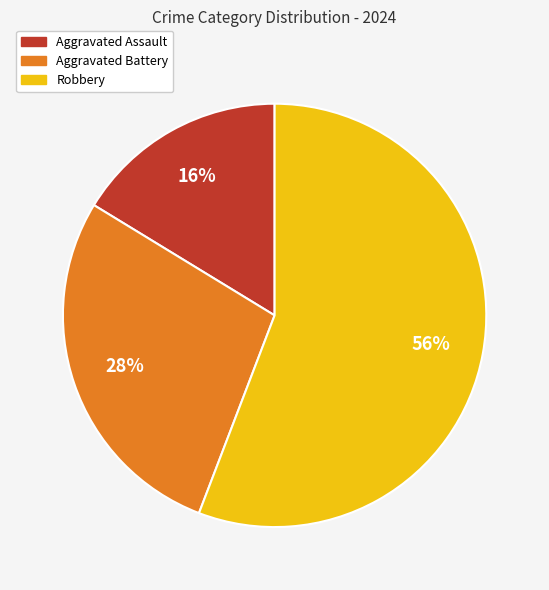

What is the largest slice in the pie chart?

Robbery